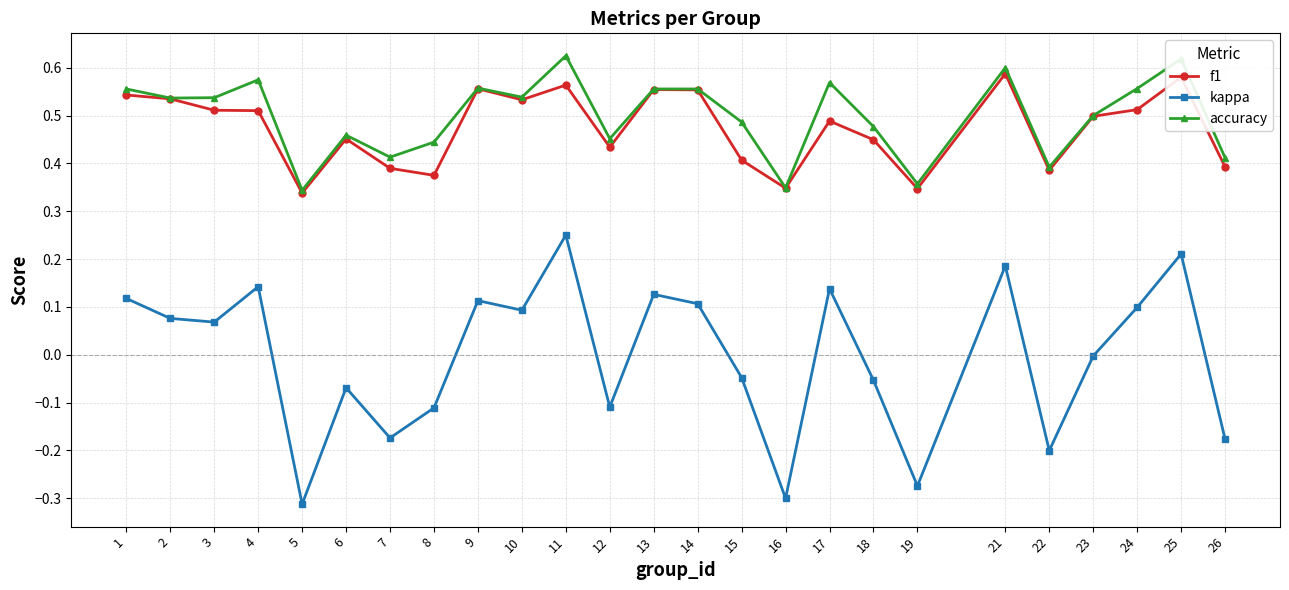

True or false: accuracy and kappa intersect in this chart.

False